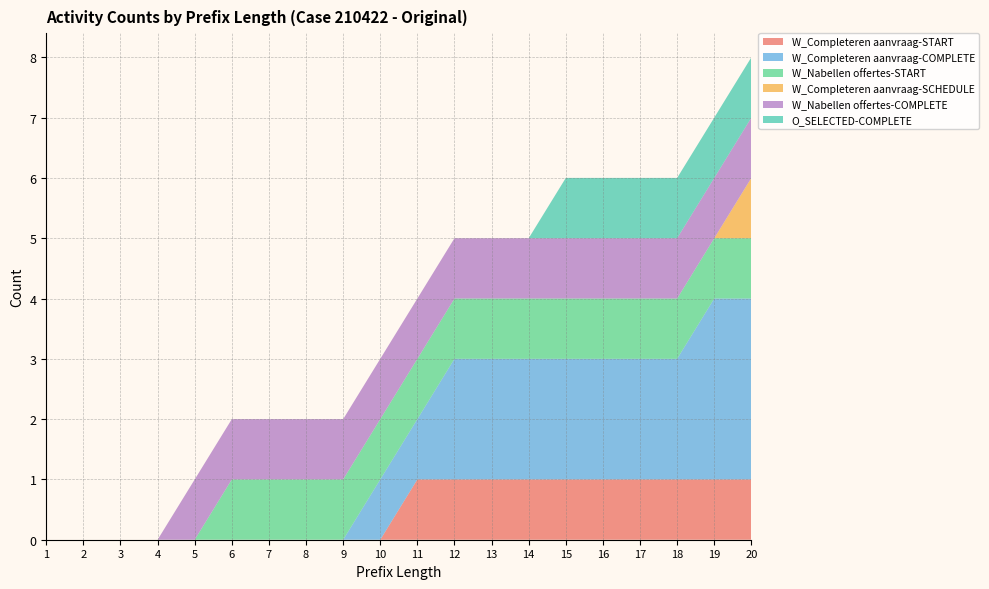

Reading left to right, what are all the values shown in this chart?

W_Completeren aanvraag-START: 1=0	2=0	3=0	4=0	5=0	6=0	7=0	8=0	9=0	10=0	11=1	12=1	13=1	14=1	15=1	16=1	17=1	18=1	19=1	20=1
W_Completeren aanvraag-COMPLETE: 1=0	2=0	3=0	4=0	5=0	6=0	7=0	8=0	9=0	10=1	11=1	12=2	13=2	14=2	15=2	16=2	17=2	18=2	19=3	20=3
W_Nabellen offertes-START: 1=0	2=0	3=0	4=0	5=0	6=1	7=1	8=1	9=1	10=1	11=1	12=1	13=1	14=1	15=1	16=1	17=1	18=1	19=1	20=1
W_Completeren aanvraag-SCHEDULE: 1=0	2=0	3=0	4=0	5=0	6=0	7=0	8=0	9=0	10=0	11=0	12=0	13=0	14=0	15=0	16=0	17=0	18=0	19=0	20=1
W_Nabellen offertes-COMPLETE: 1=0	2=0	3=0	4=0	5=1	6=1	7=1	8=1	9=1	10=1	11=1	12=1	13=1	14=1	15=1	16=1	17=1	18=1	19=1	20=1
O_SELECTED-COMPLETE: 1=0	2=0	3=0	4=0	5=0	6=0	7=0	8=0	9=0	10=0	11=0	12=0	13=0	14=0	15=1	16=1	17=1	18=1	19=1	20=1